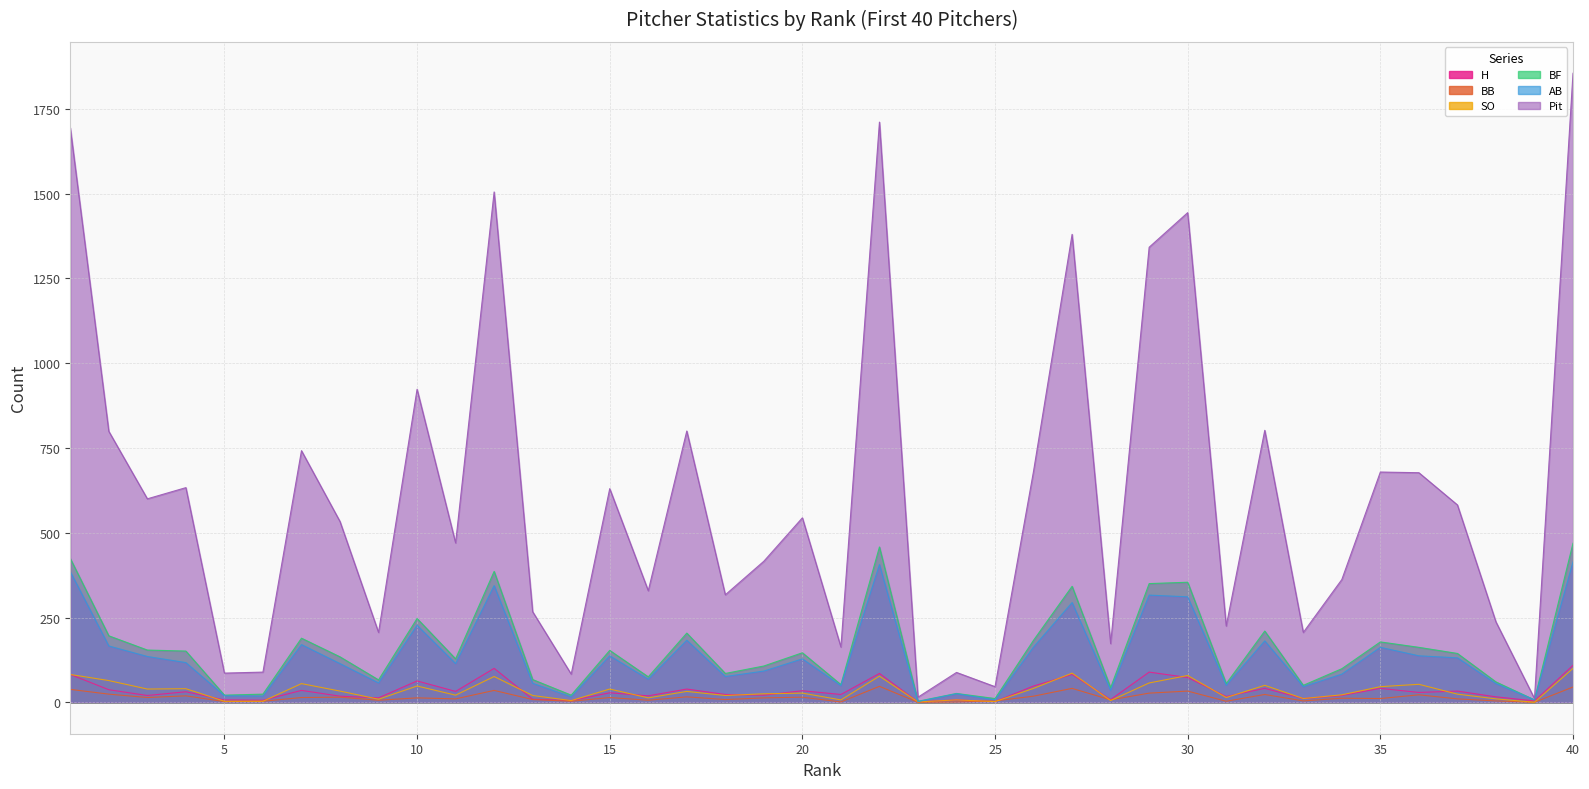

Between 3 and 19, which series saw the biggest shift?

Pit